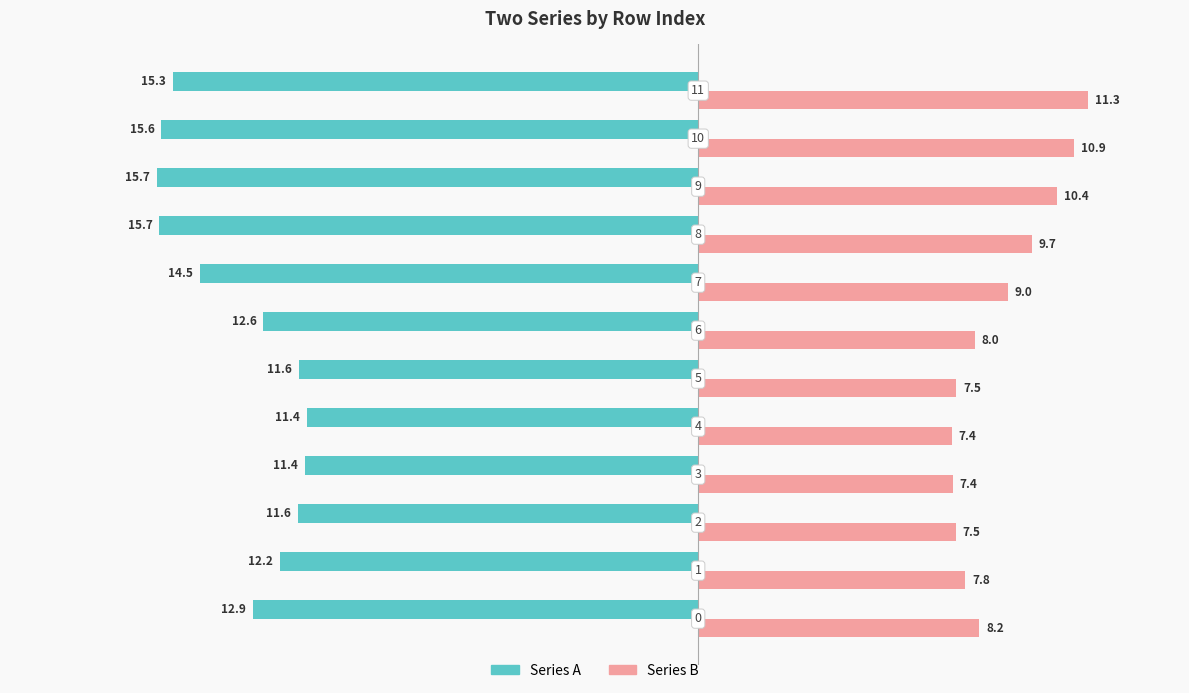

What is the value of the Series A bar at the 12th from the left?

-15.3